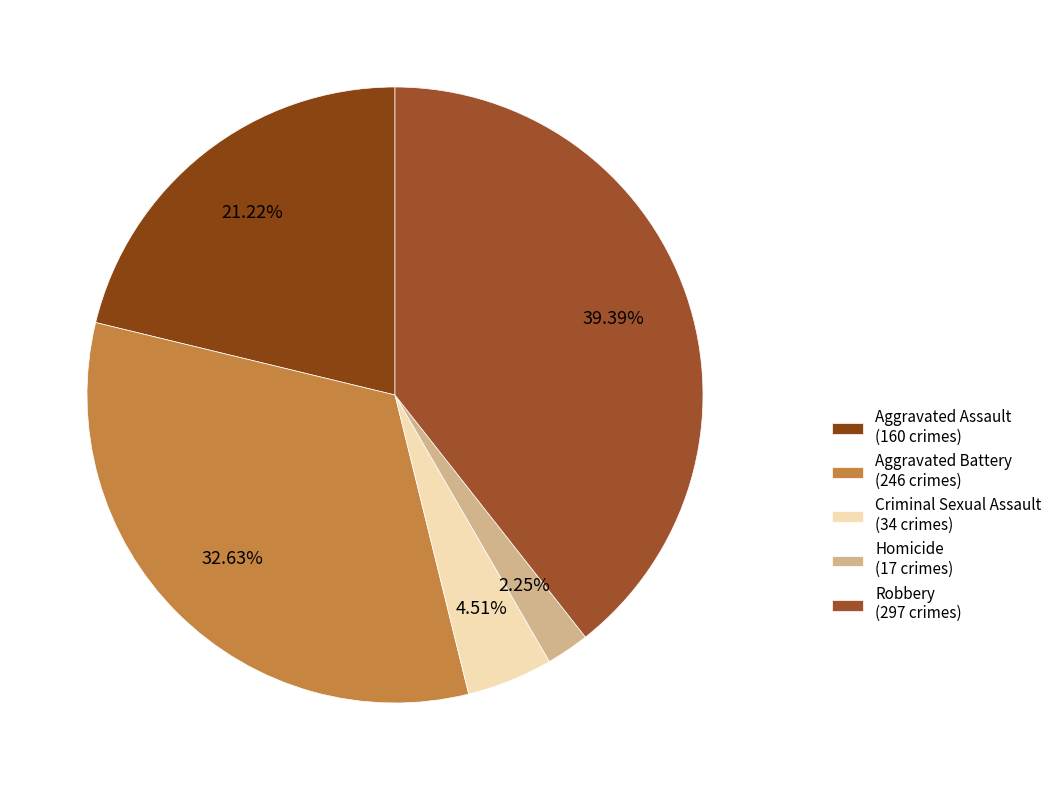

Which has a higher value, Criminal Sexual Assault or Aggravated Assault?

Aggravated Assault